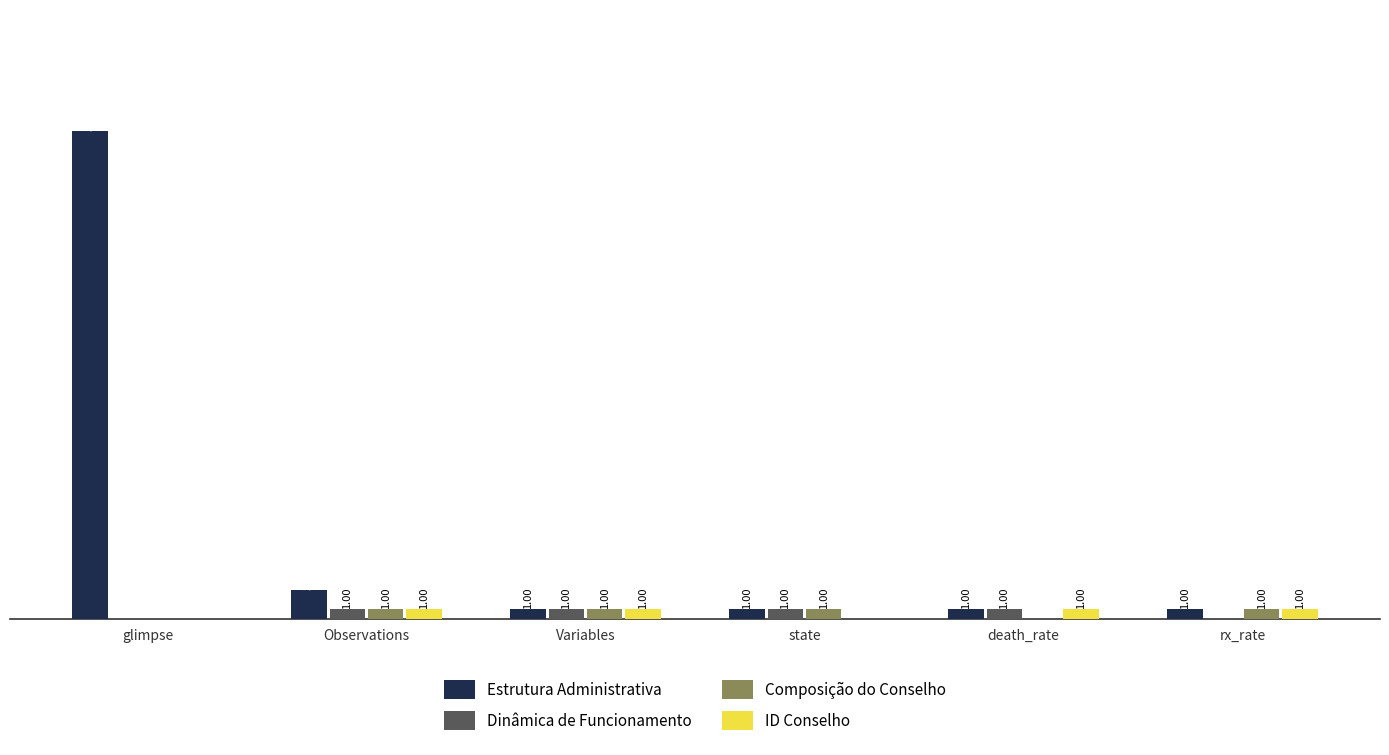

Is the value of Composição do Conselho at Variables greater than the value of Dinâmica de Funcionamento at glimpse?

Yes